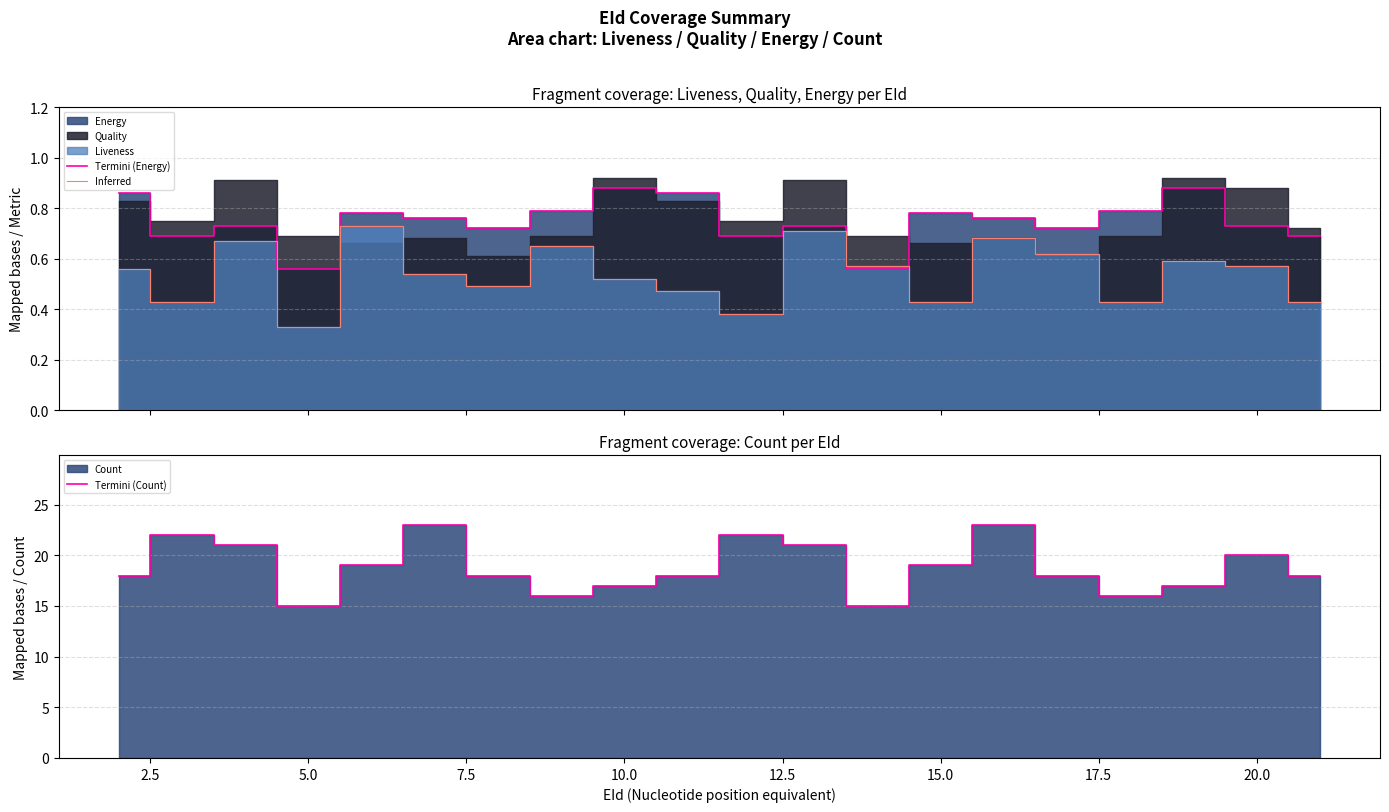

In Inferred, how many points are lower than both neighbors (excluding endpoints)?

6